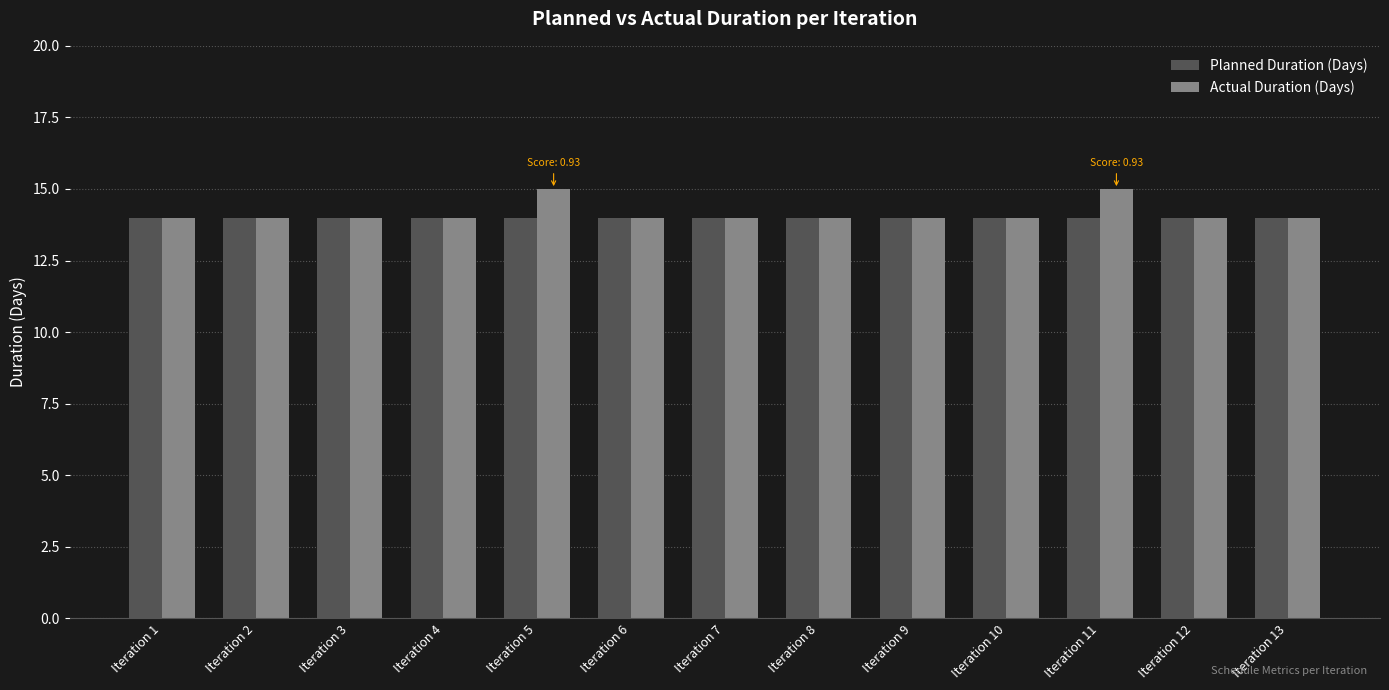

What is the minimum value for Planned Duration (Days)?

14